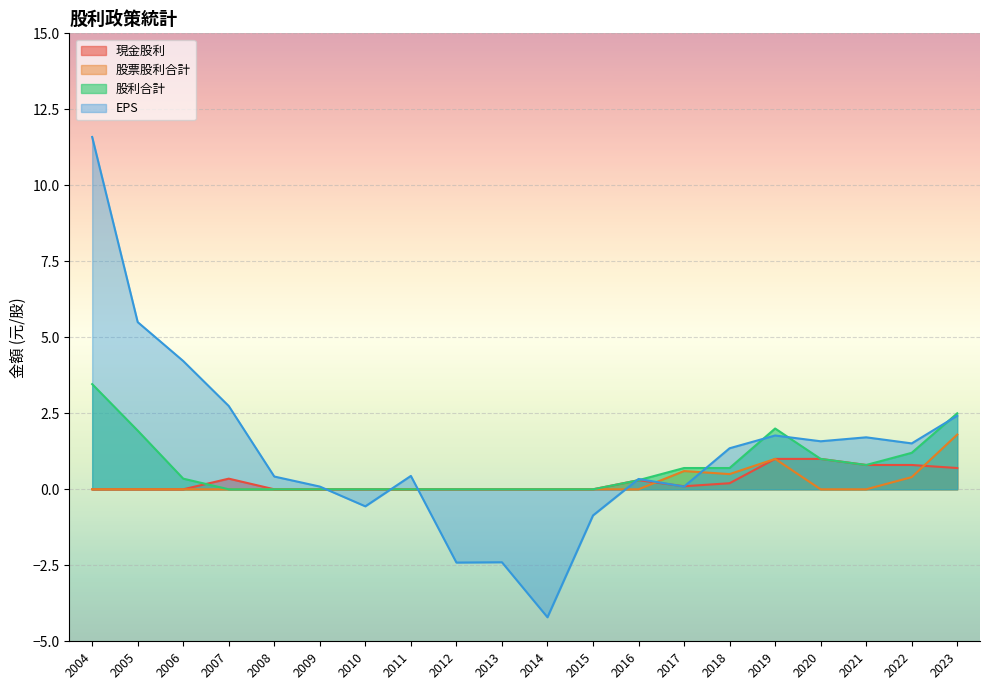

Rank the series by their maximum value, from highest to lowest.

EPS, 股利合計, 股票股利合計, 現金股利